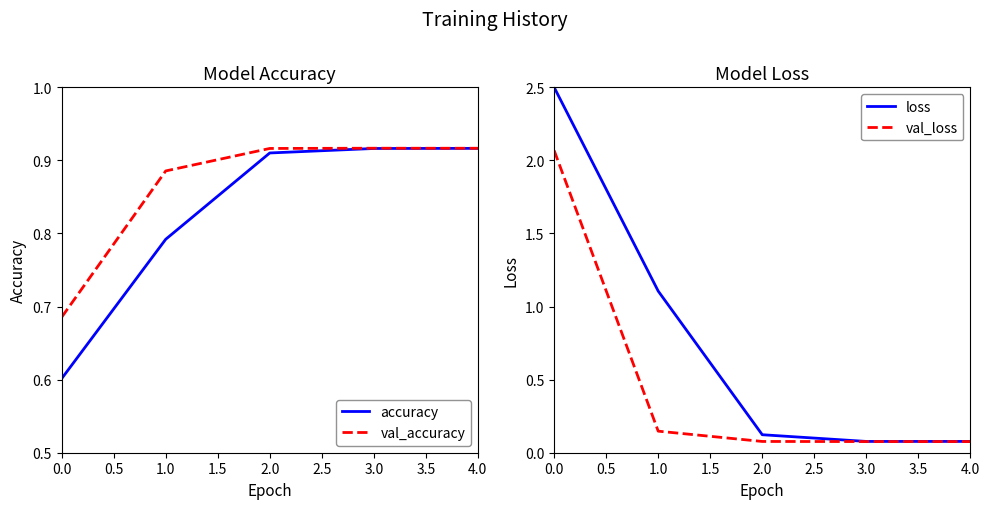

Is it true that accuracy equals 0.2 at 1.0?

False